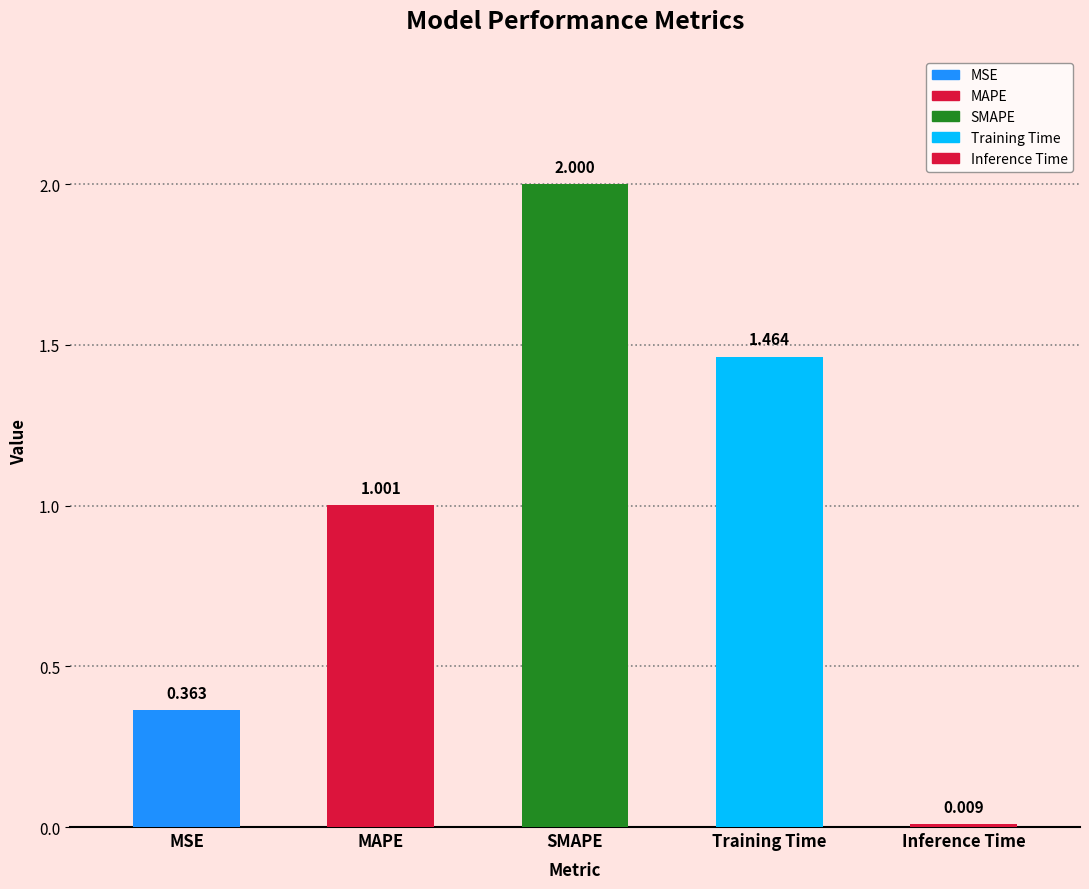

Rank the categories by value from lowest to highest.

Inference Time, MSE, MAPE, Training Time, SMAPE